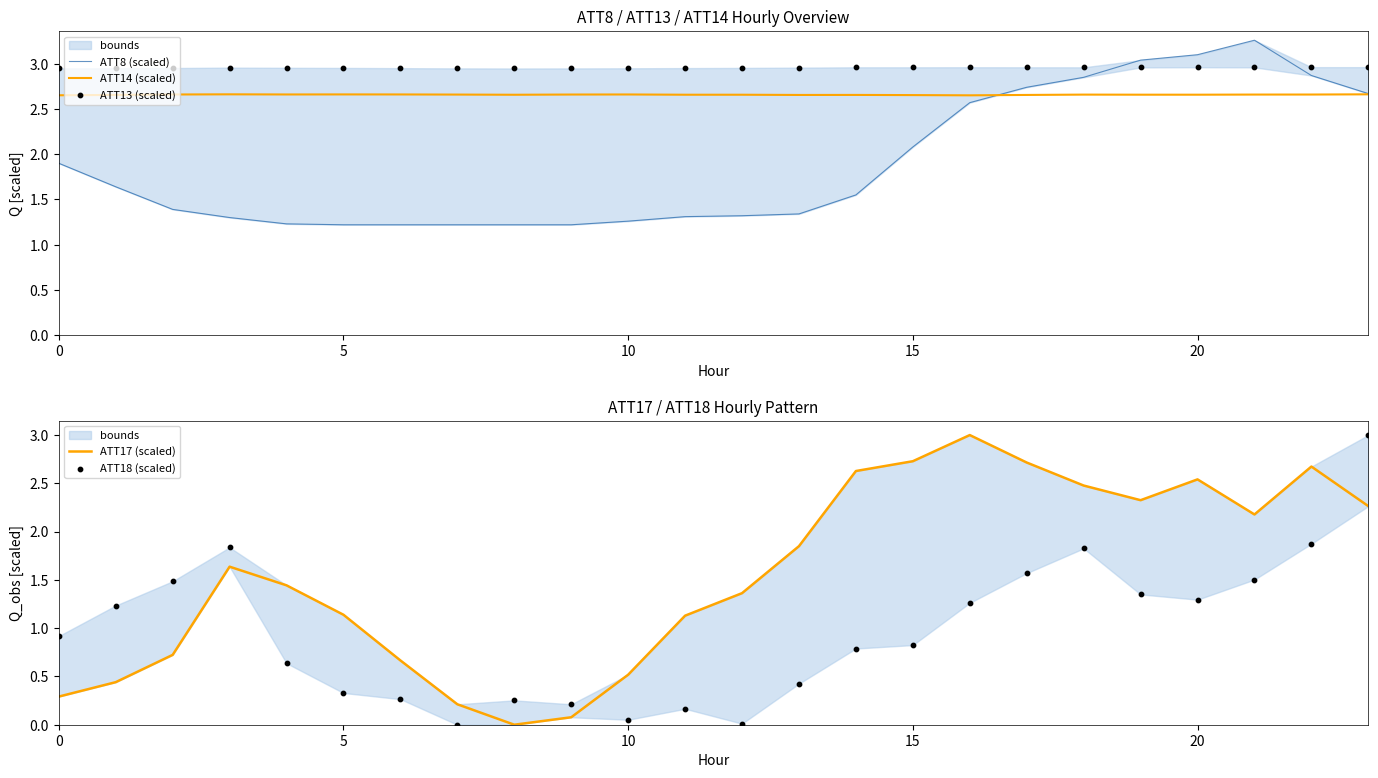

What is the total value across all series at 10?

9.2